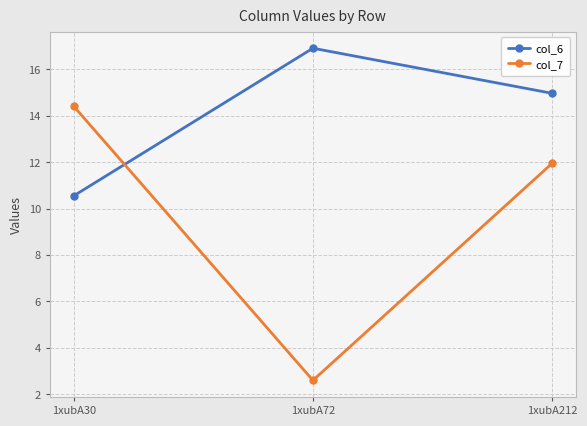

The col_6 series shows 16.2 at 1xubA30. True or false?

False